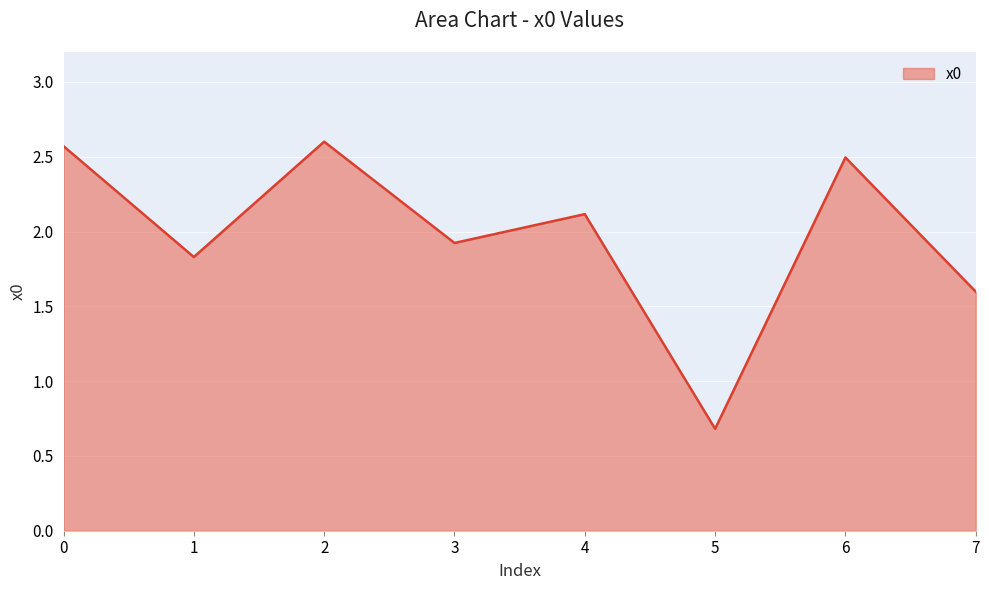

Reading right to left, transcribe all the data shown in this chart.

1.6	2.5	0.7	2.1	1.9	2.6	1.8	2.6